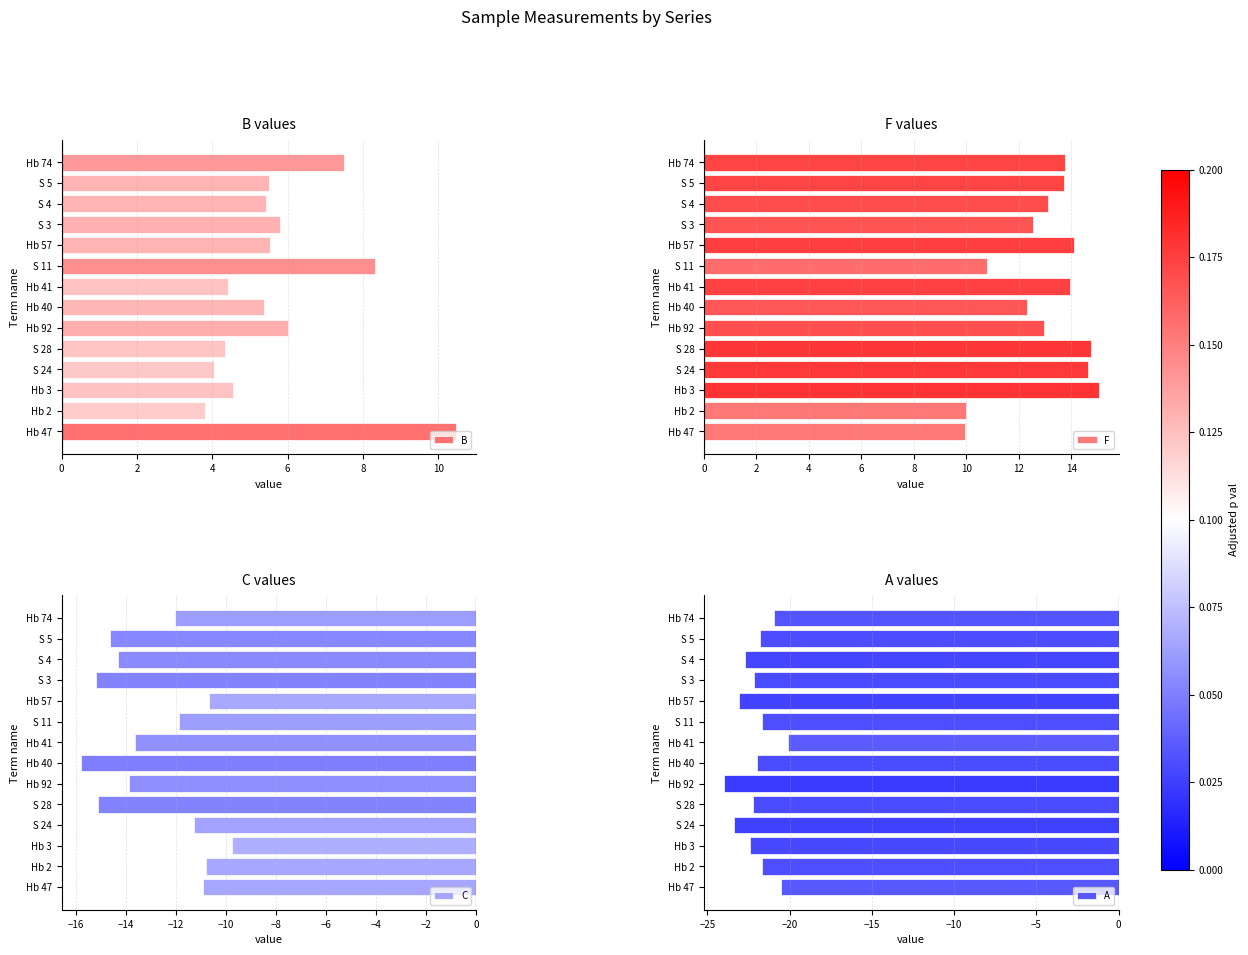

What are all the series names shown in the legend?

B, F, C, A